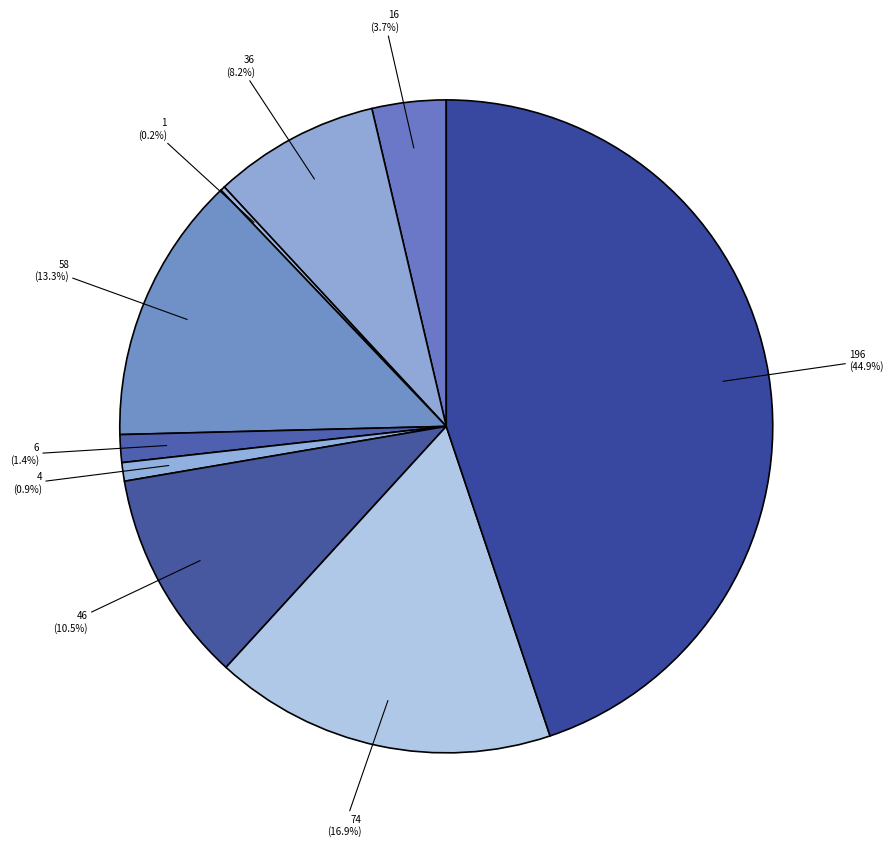

How many slices are in this pie chart?

9